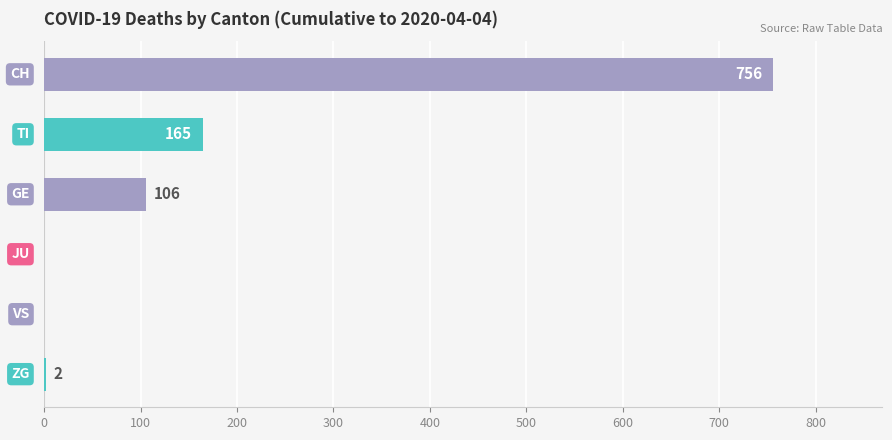

Are the bars horizontal?

Yes